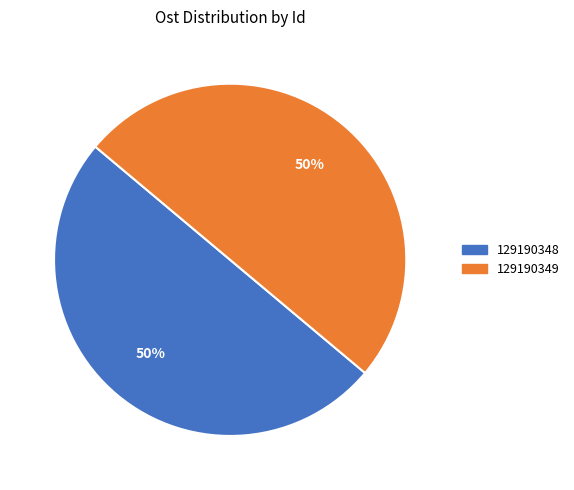

What is the ratio of the value at 129190348 to the value at 129190349?

1.0